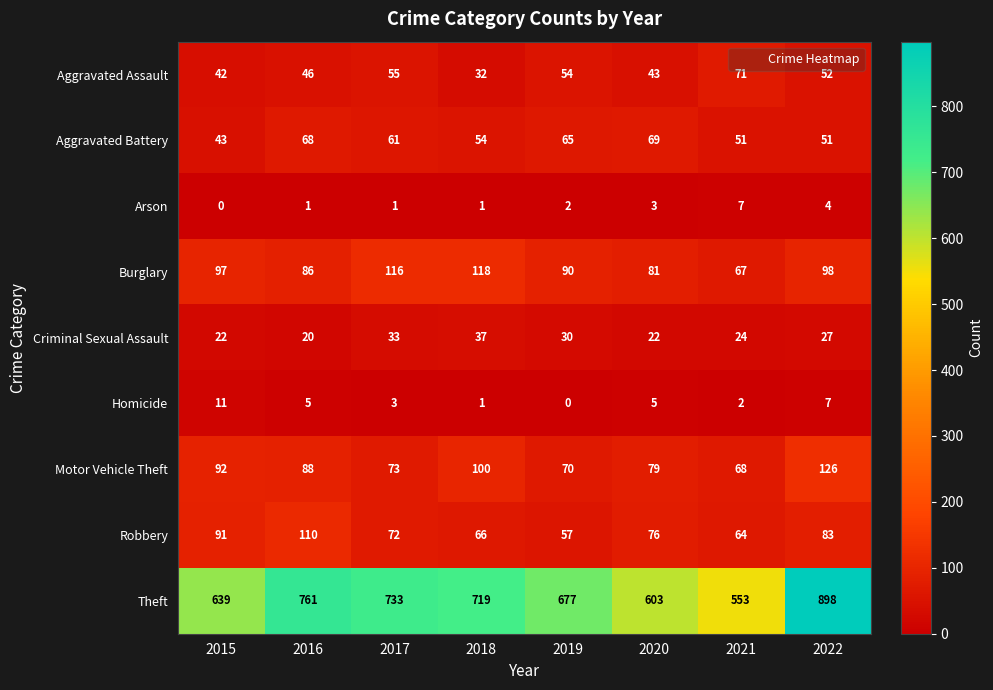

What is the spread (max minus min) of values at 2020?

600